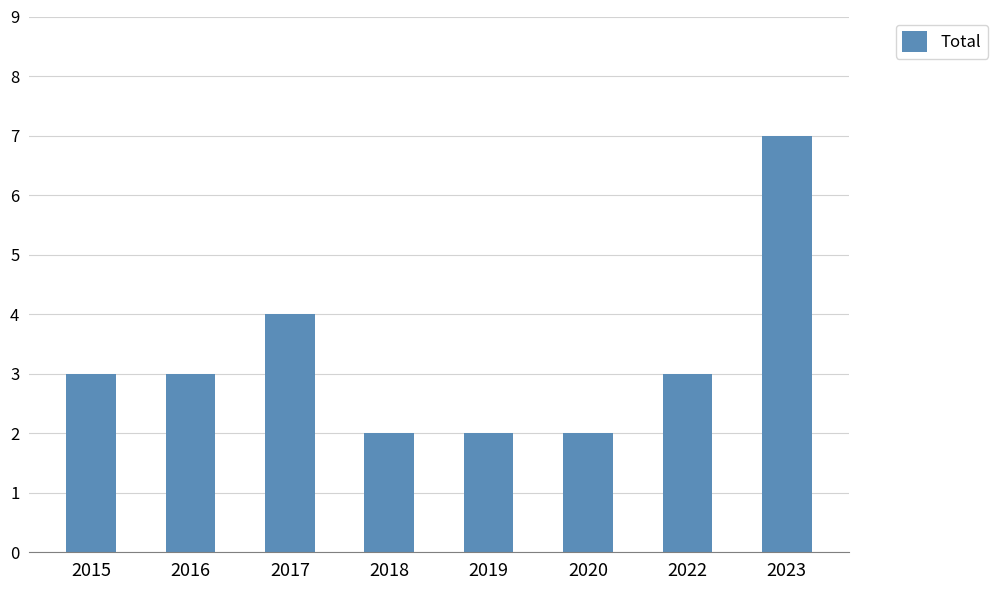

What is the change in value from 2019 to 2022?

+1